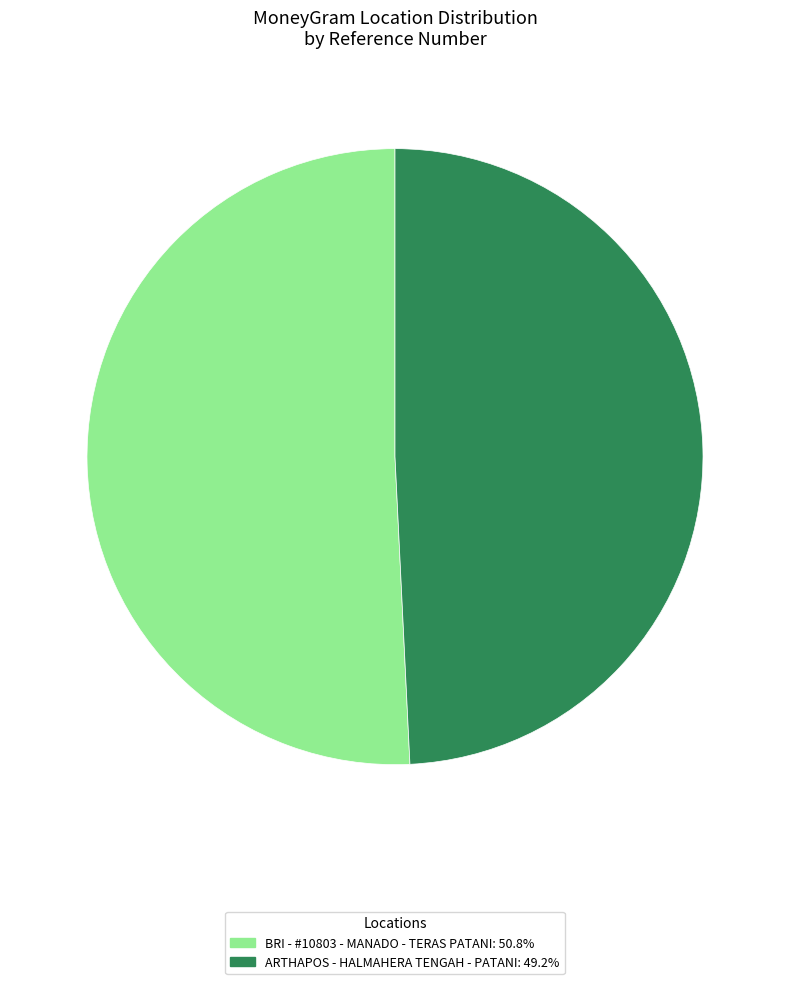

Is it true that BRI - #10803 - MANADO - TERAS PATANI is 38% of the pie?

False